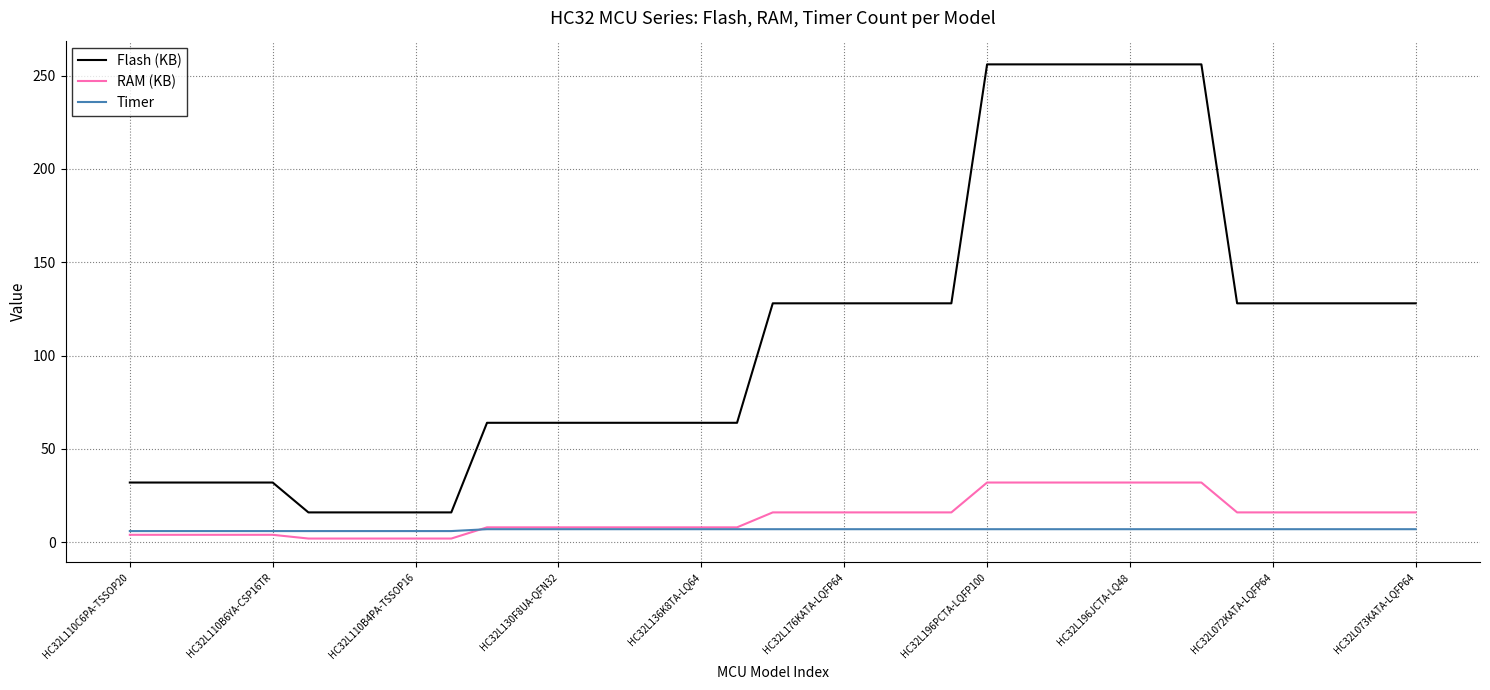

True or false: Flash (KB) and Timer intersect in this chart.

False